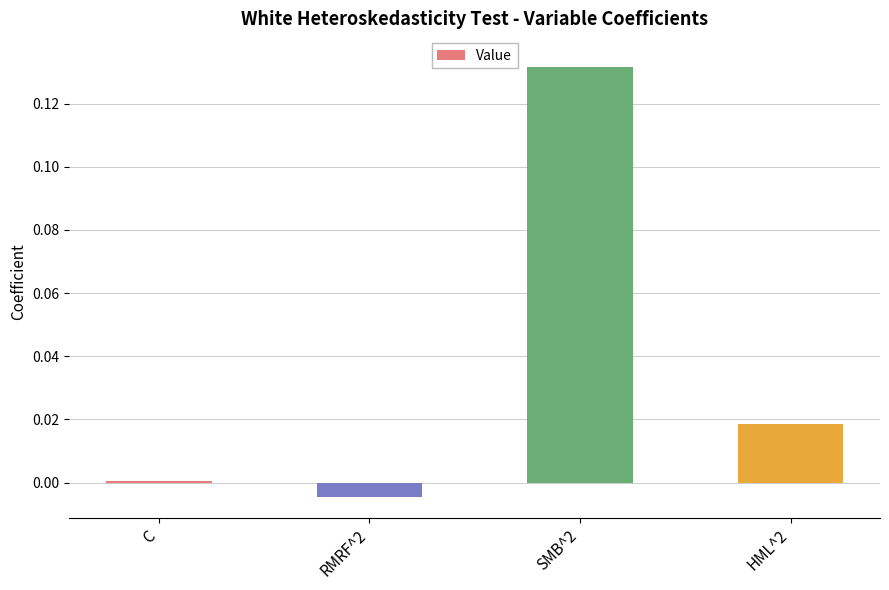

True or false: the data shows -0.0 at RMRF^2.

True